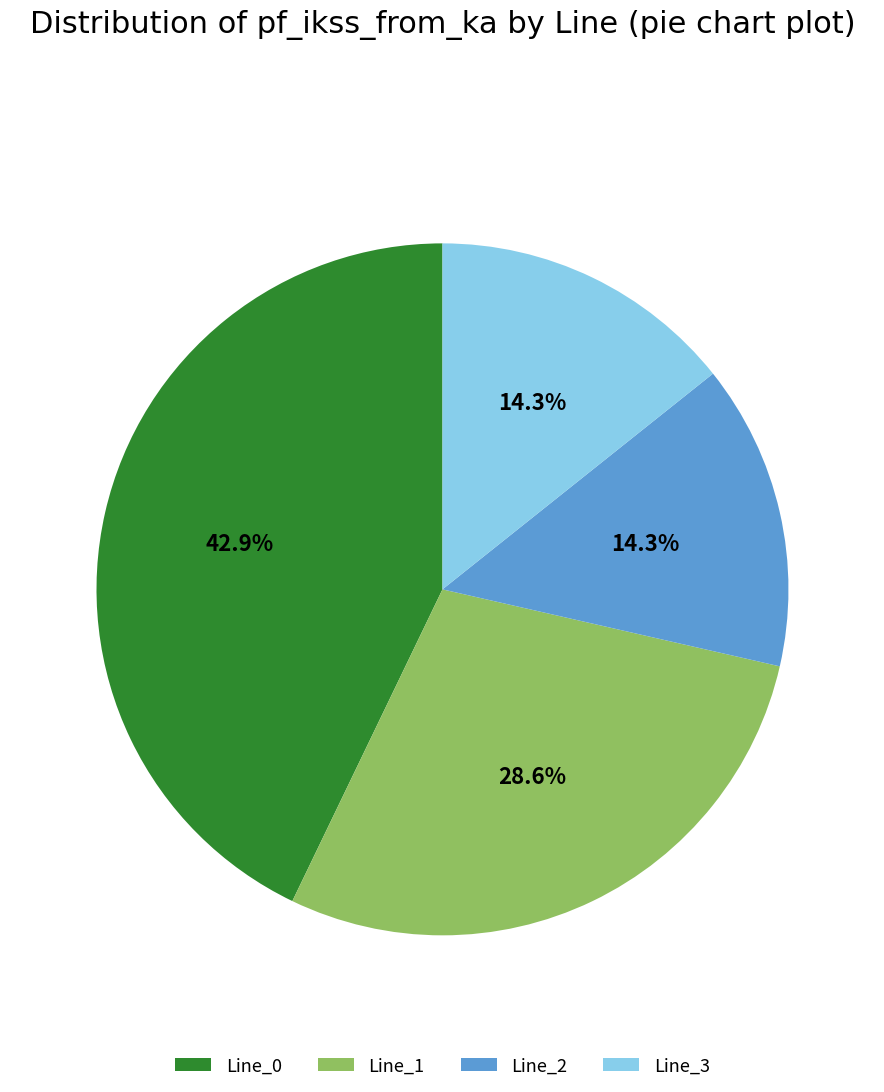

What is the ratio of the value at Line_3 to the value at Line_0?

0.3